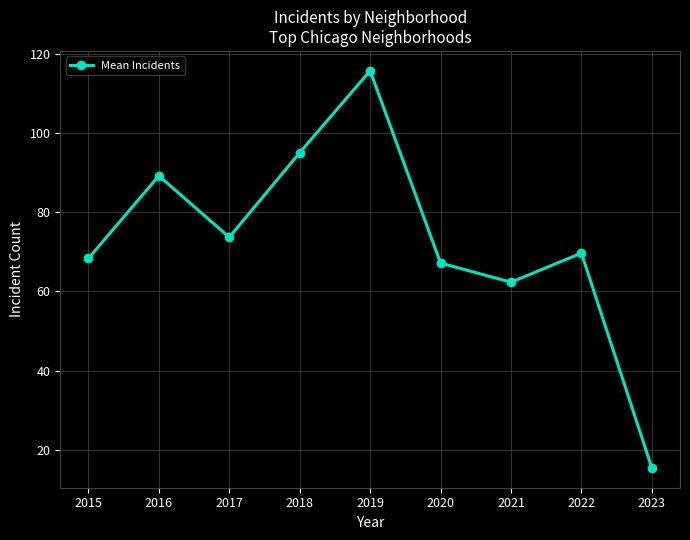

List the labels in order of value, smallest first.

2023, 2021, 2020, 2015, 2022, 2017, 2016, 2018, 2019